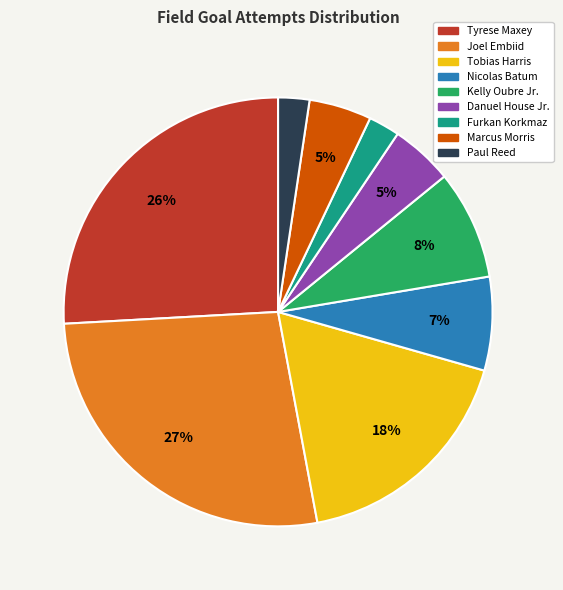

Which slice is the largest?

Joel Embiid